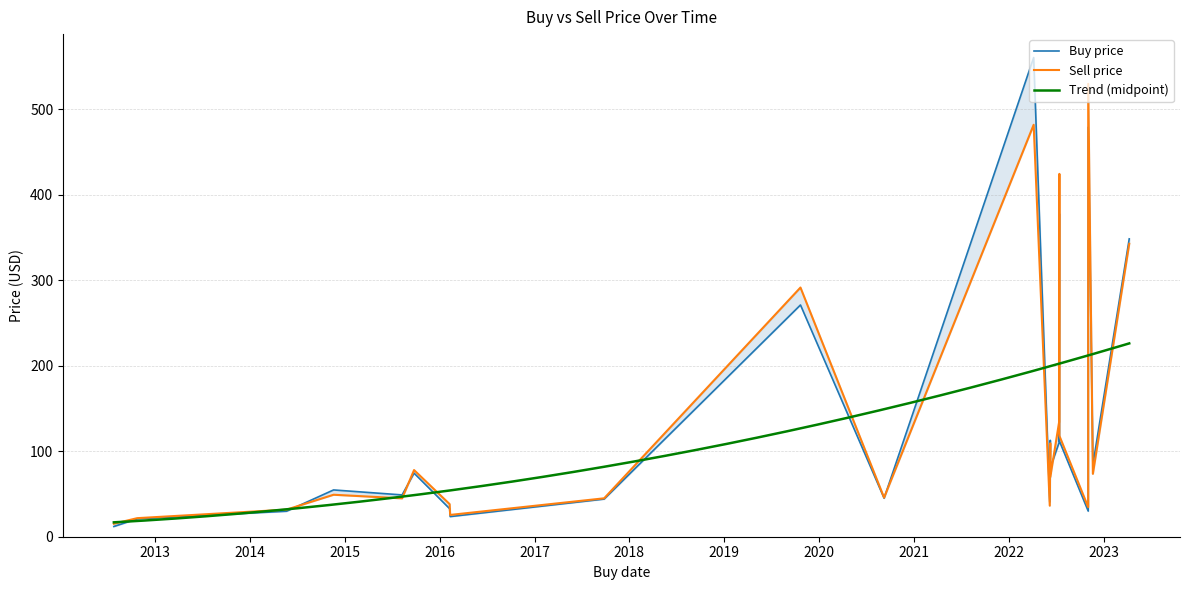

Which series has the largest total across all categories?

Sell price